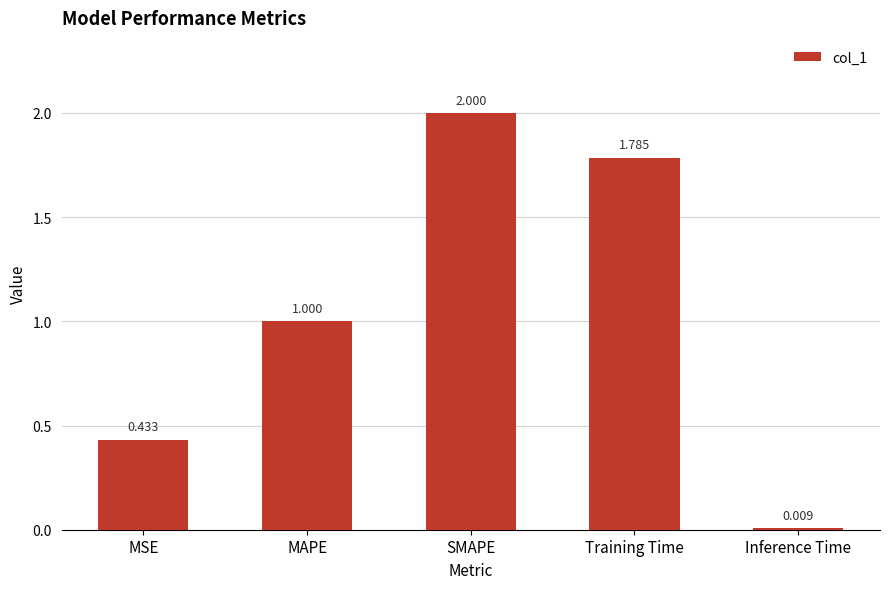

Which category has the highest value across all series?

SMAPE